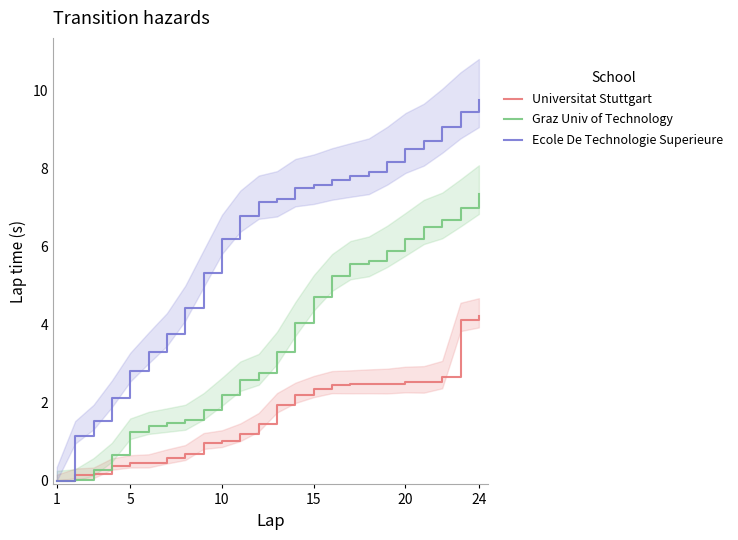

Which series ends up on top after the final intersection of Graz Univ of Technology and Universitat Stuttgart?

Graz Univ of Technology